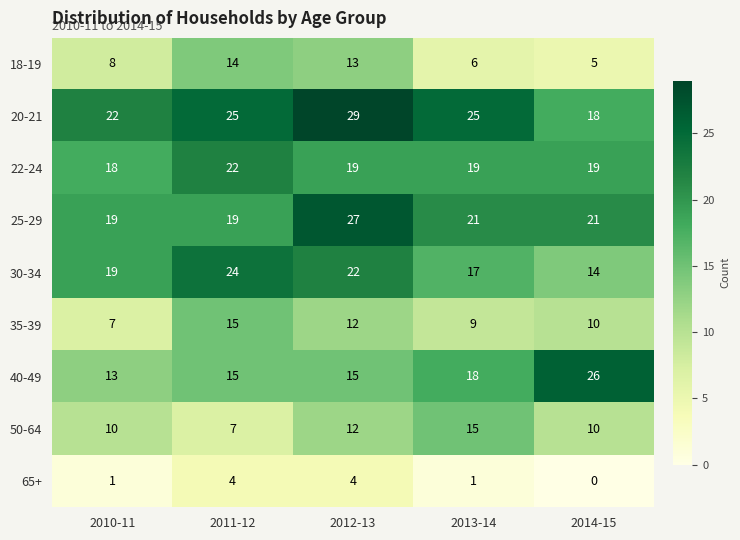

Which series has the widest spread of values?

40-49